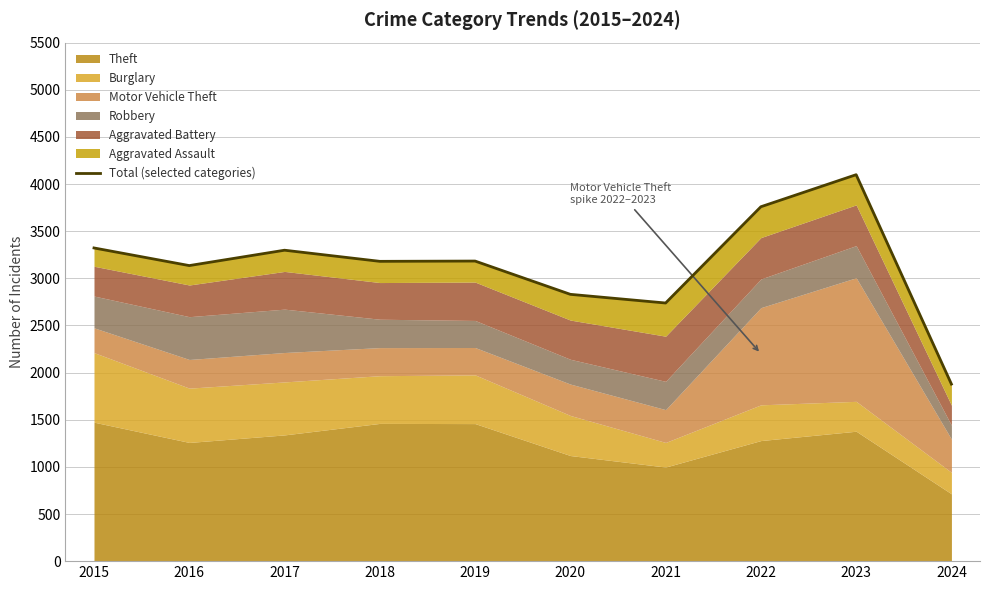

List the labels in order of value, largest first.

2023, 2022, 2015, 2017, 2019, 2018, 2016, 2020, 2021, 2024